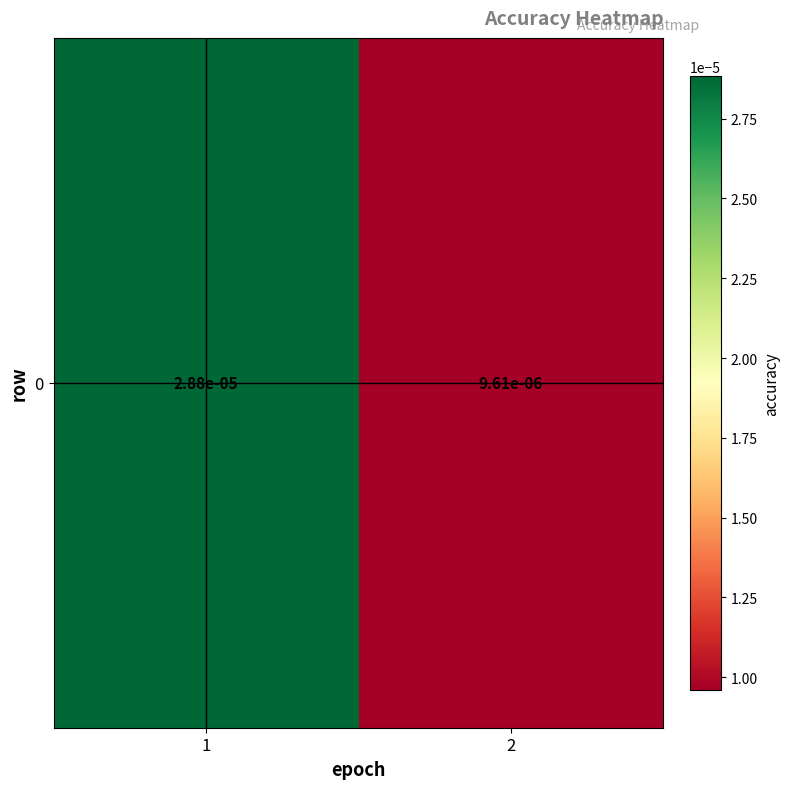

True or false: the data shows 0.0 at 1.

True